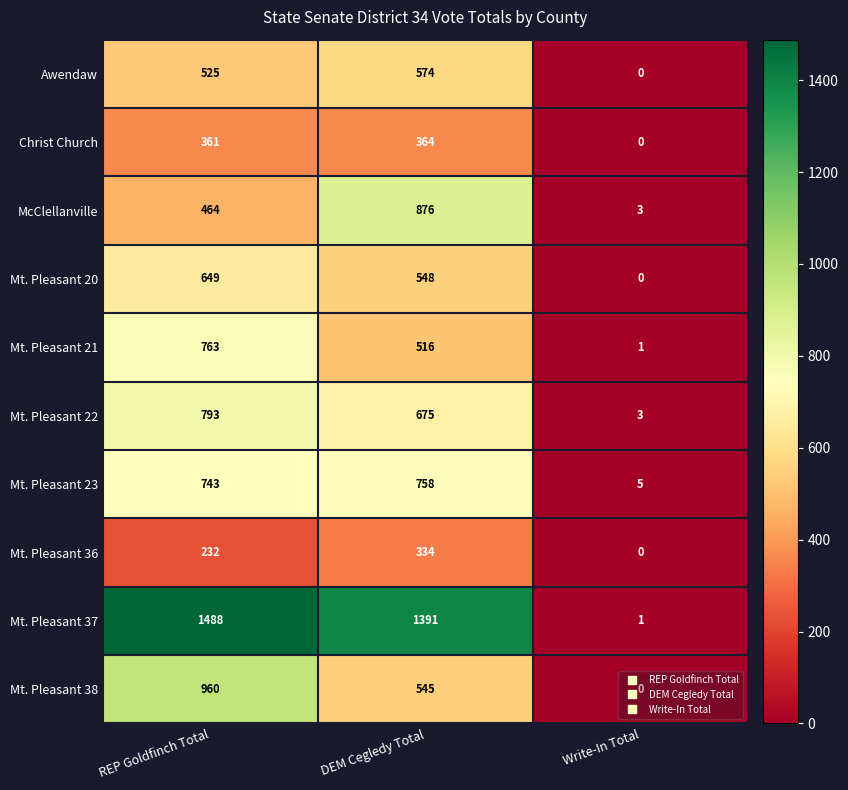

What is the minimum value for Mt. Pleasant 23?

5